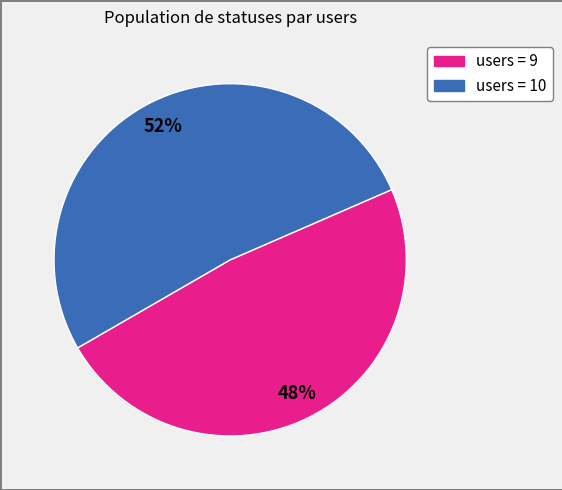

To the nearest percent, what is the difference between the largest and smallest slice percentages?

4%